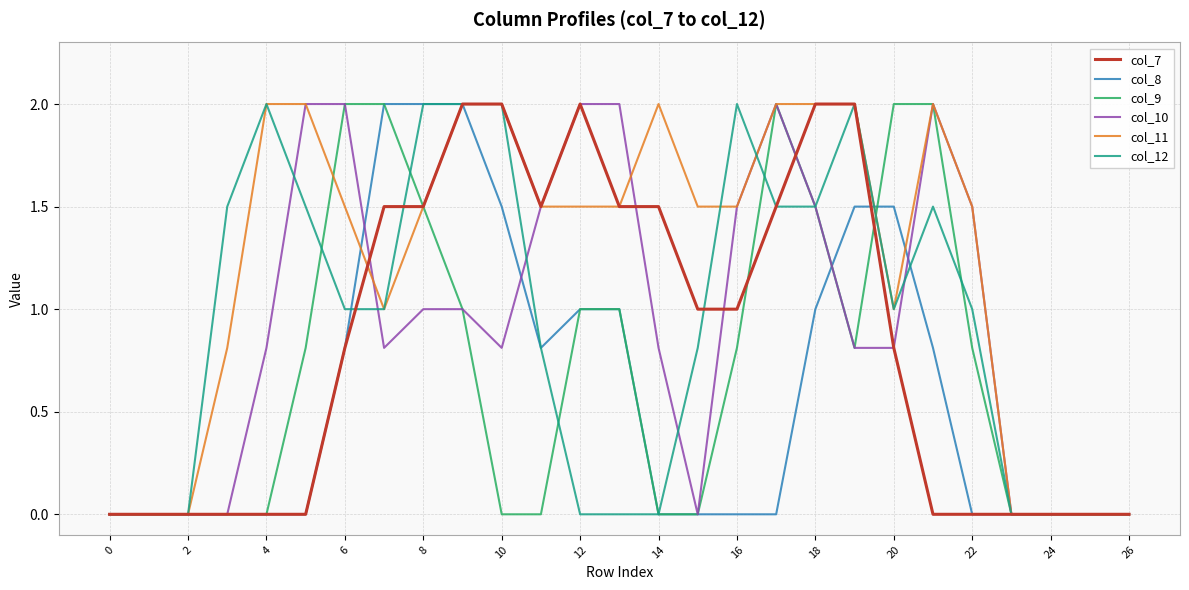

Which series has the largest total across all categories?

col_11